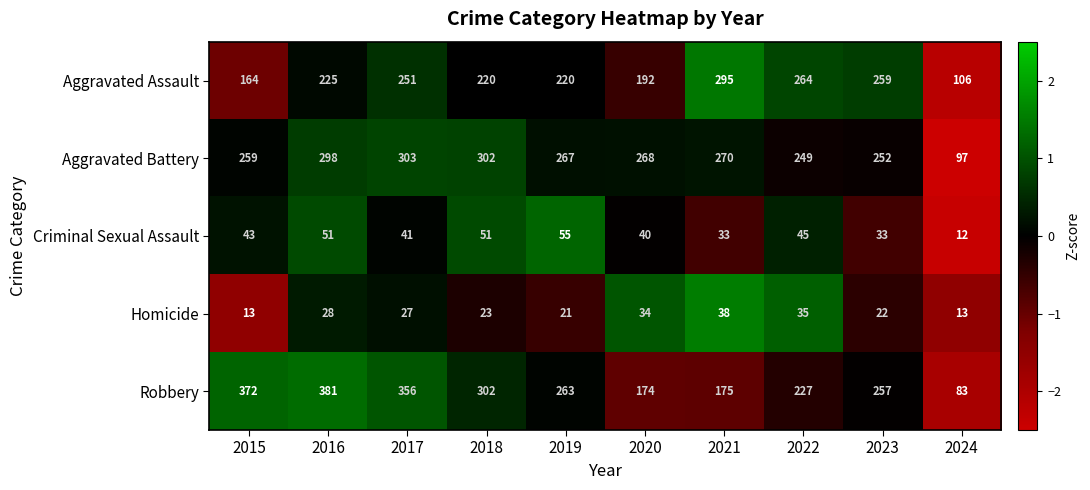

What is the spread (max minus min) of values at 2017?

329